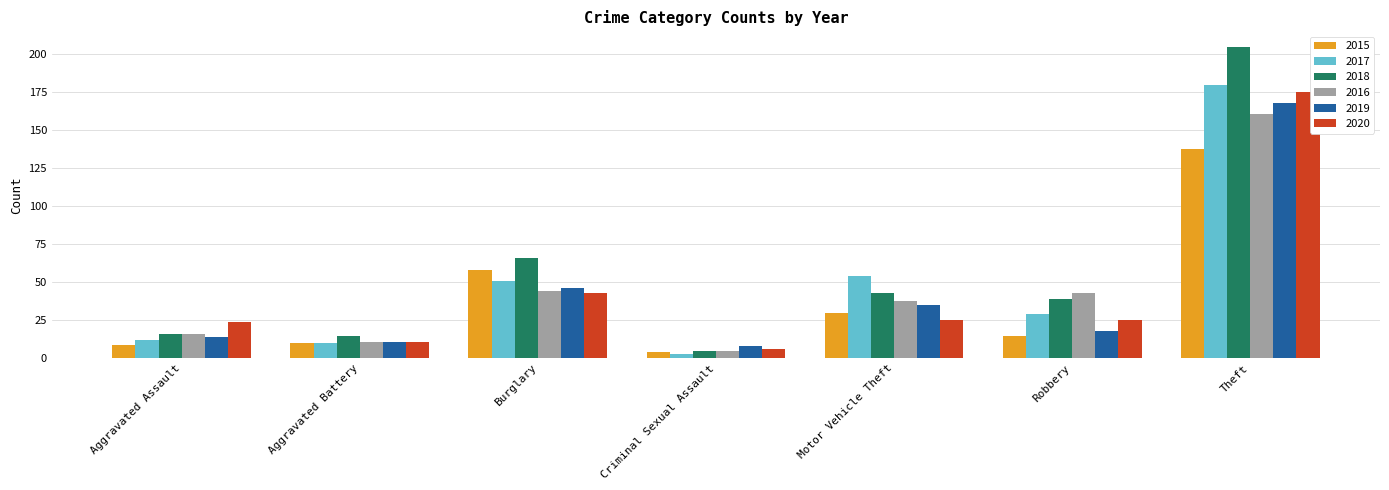

Reading left to right, transcribe all the data shown in this chart.

2015: 9	10	58	4	30	15	138
2017: 12	10	51	3	54	29	180
2018: 16	15	66	5	43	39	205
2016: 16	11	44	5	38	43	161
2019: 14	11	46	8	35	18	168
2020: 24	11	43	6	25	25	175